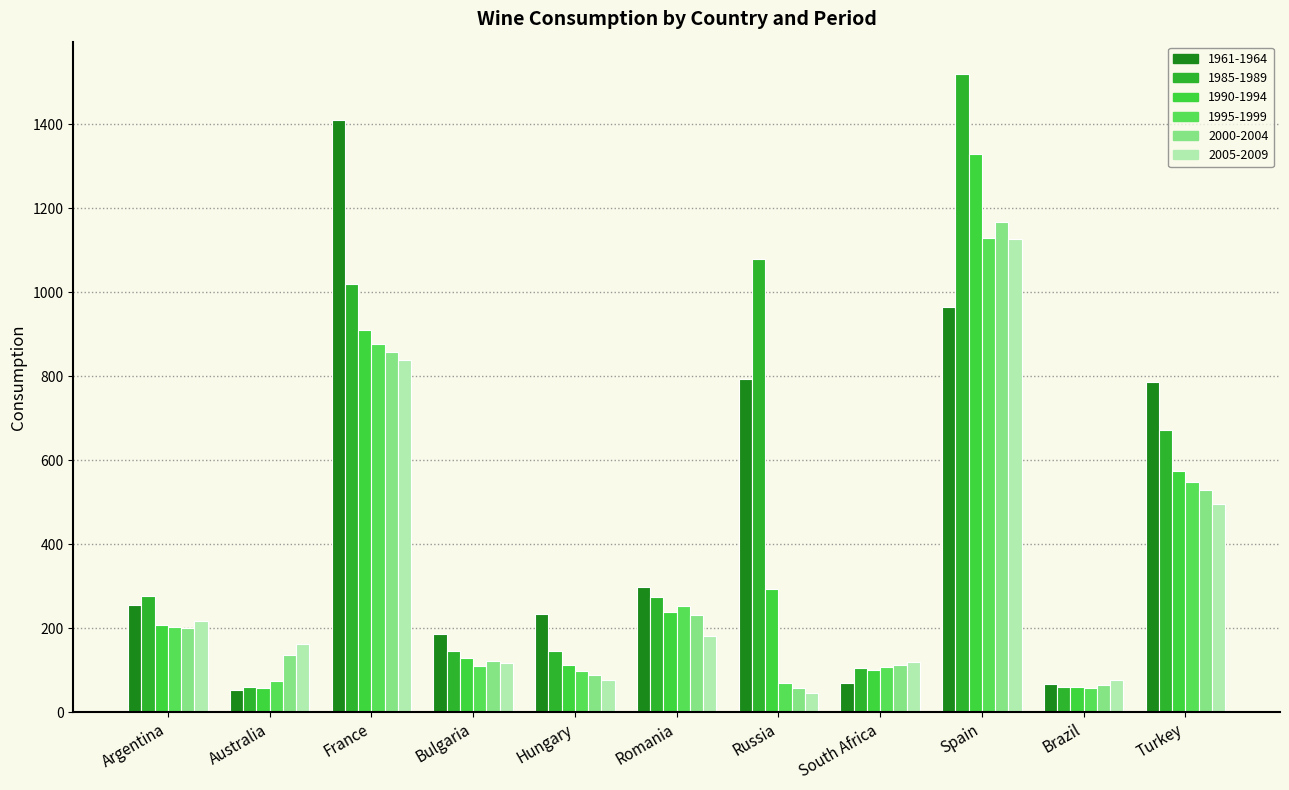

Count the number of categories in the chart.

11